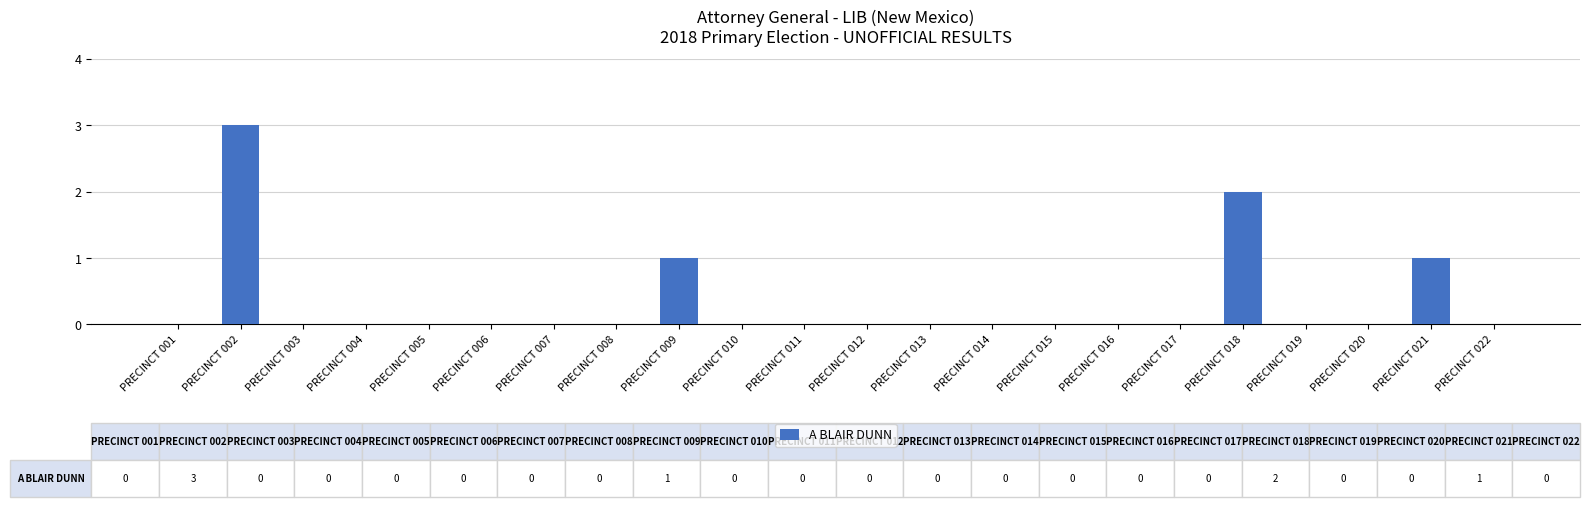

Which category has the highest value across all series?

PRECINCT 002